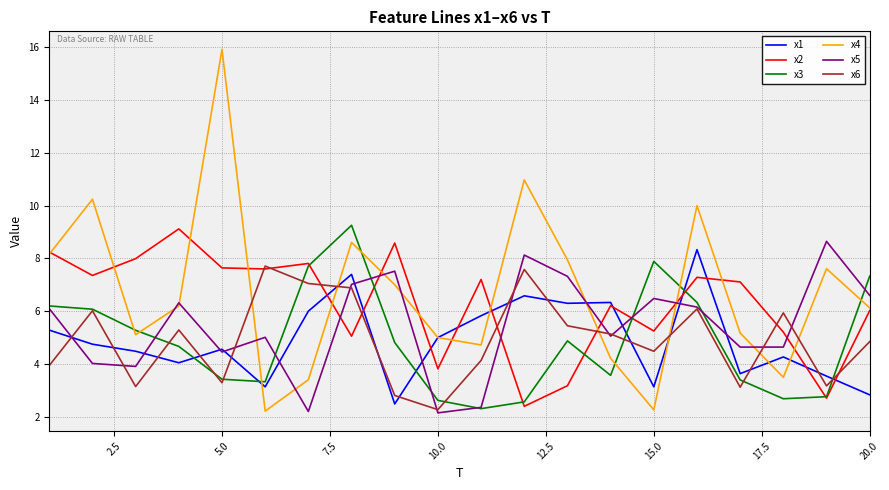

What is the greatest value displayed?

15.9